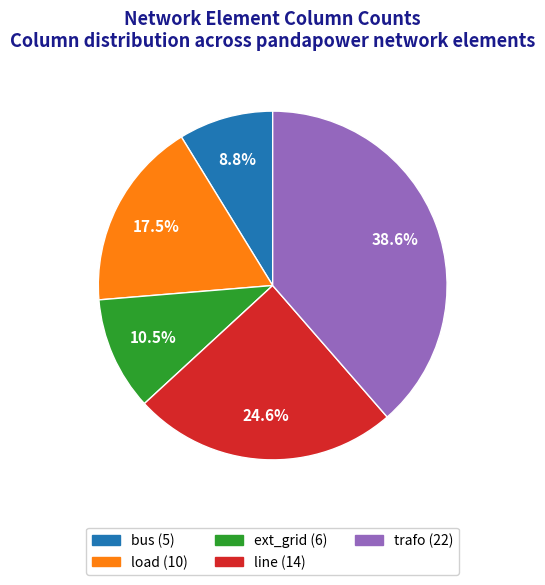

Count the number of slices in the pie.

5